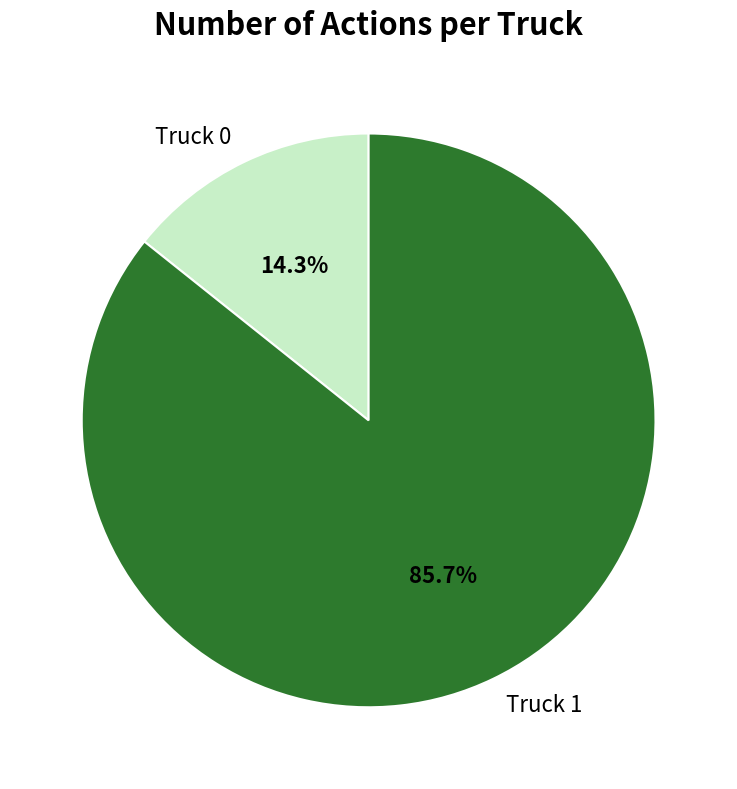

Rank the categories by value from highest to lowest.

Truck 1, Truck 0